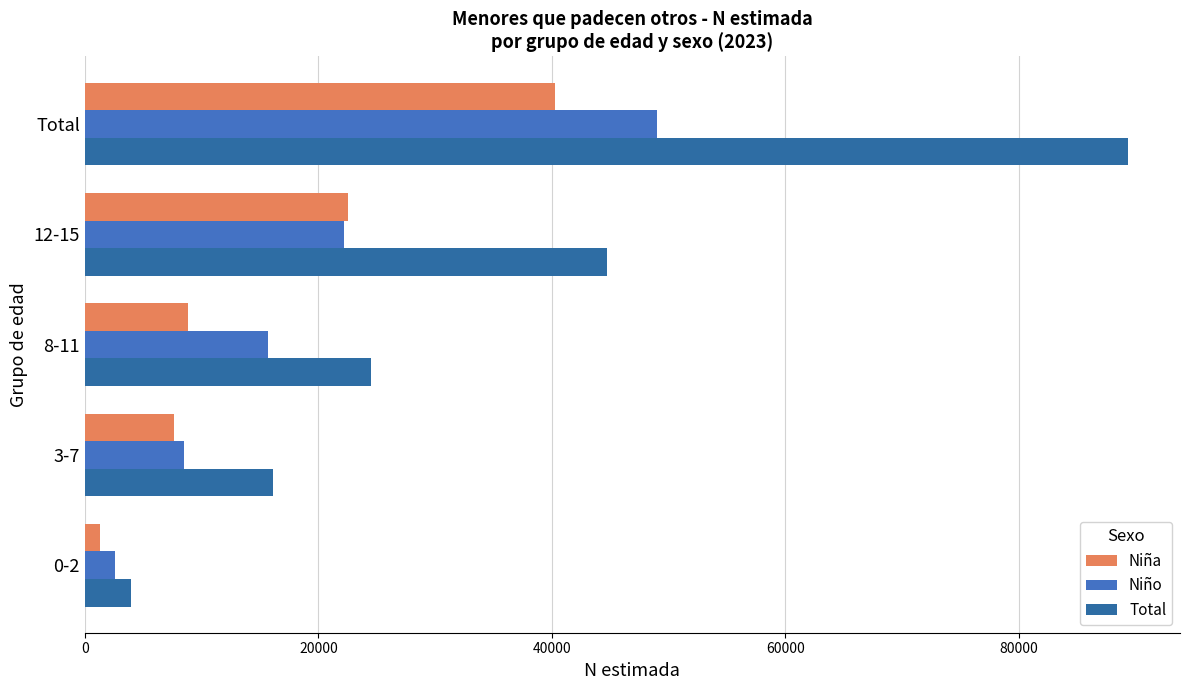

Which series has the largest range (max minus min)?

Total